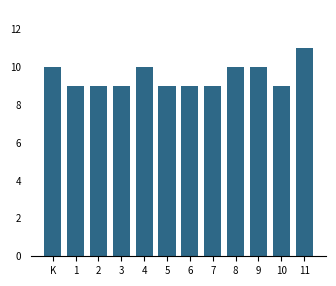

Reading right to left, transcribe all the data shown in this chart.

11=11	10=9	9=10	8=10	7=9	6=9	5=9	4=10	3=9	2=9	1=9	K=10